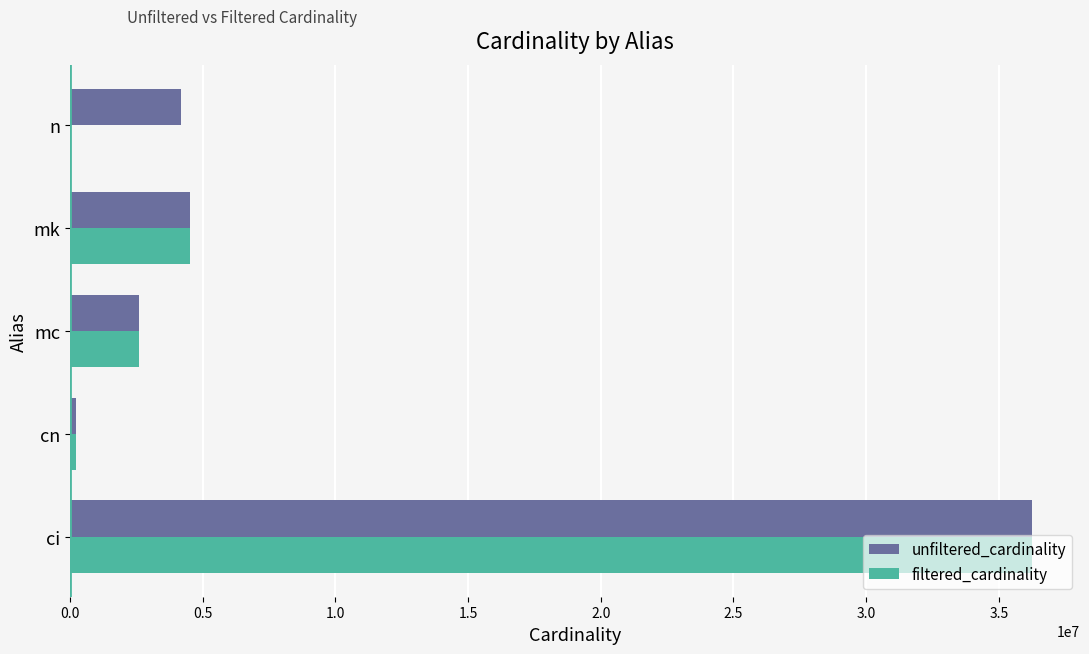

The value of filtered_cardinality at mk is 4523930. True or false?

True